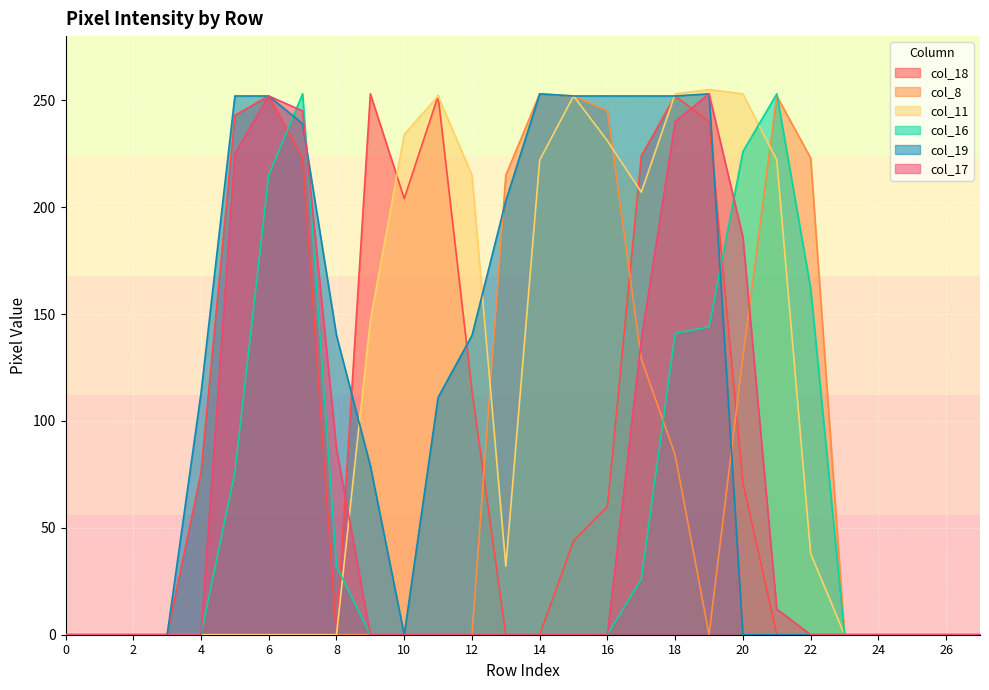

How many lines are shown in the chart?

6